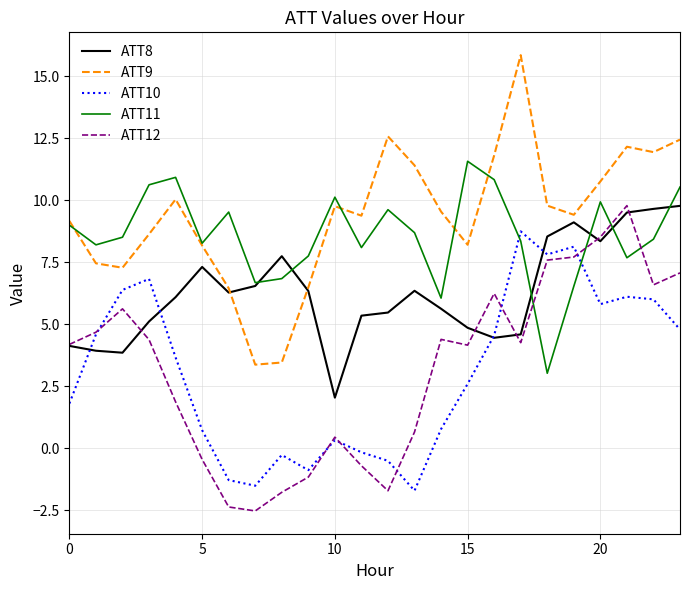

What is the highest value of the ATT11 series?

11.6